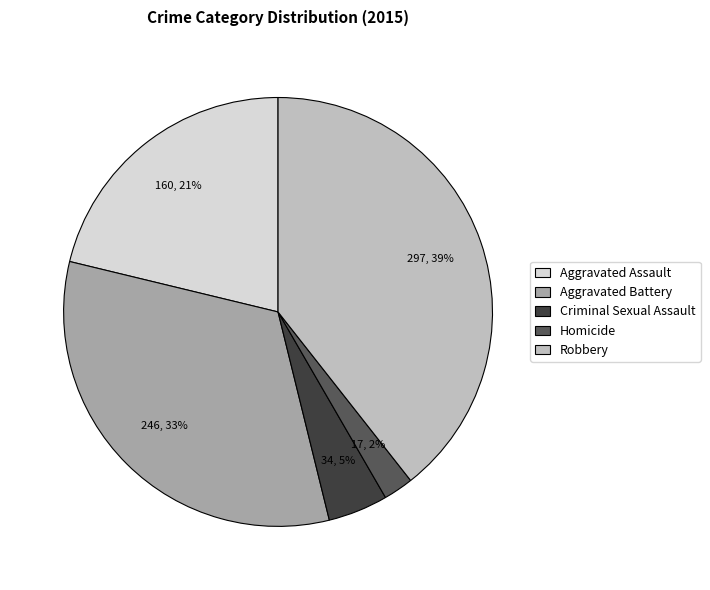

Approximately how many times larger is the value at Aggravated Battery compared to Robbery?

0.8